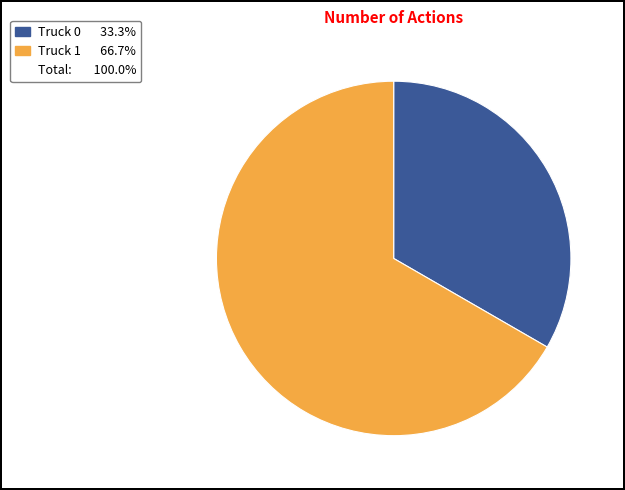

Is there a majority slice in this chart?

Yes